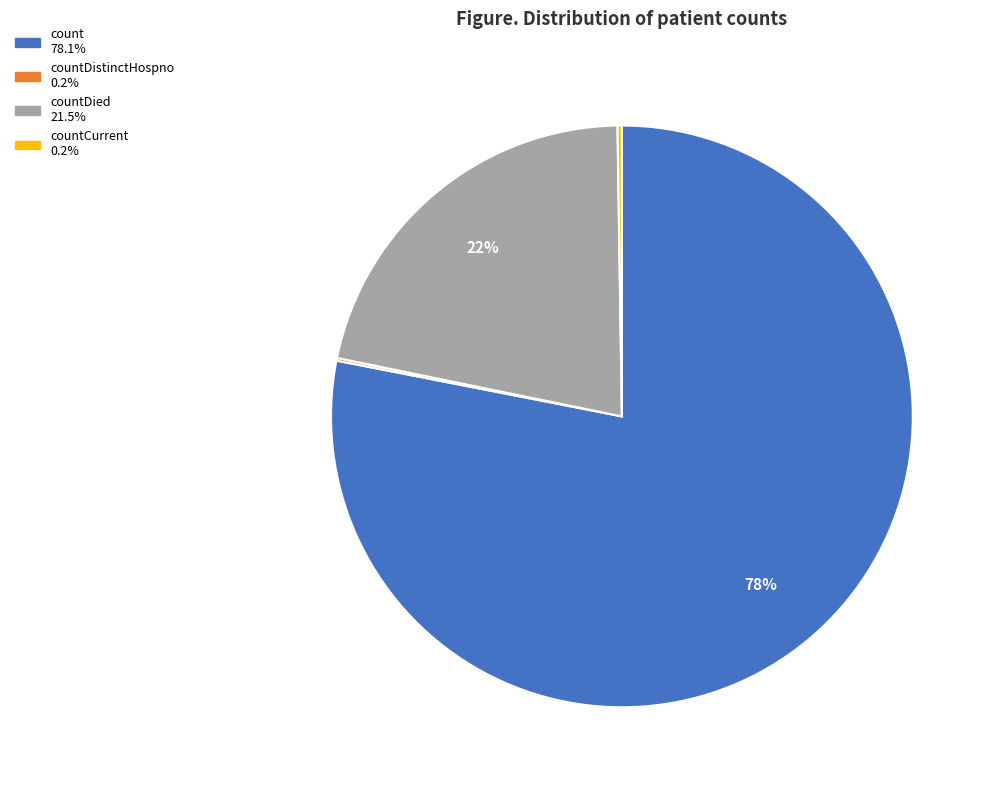

Is there a majority slice in this chart?

Yes